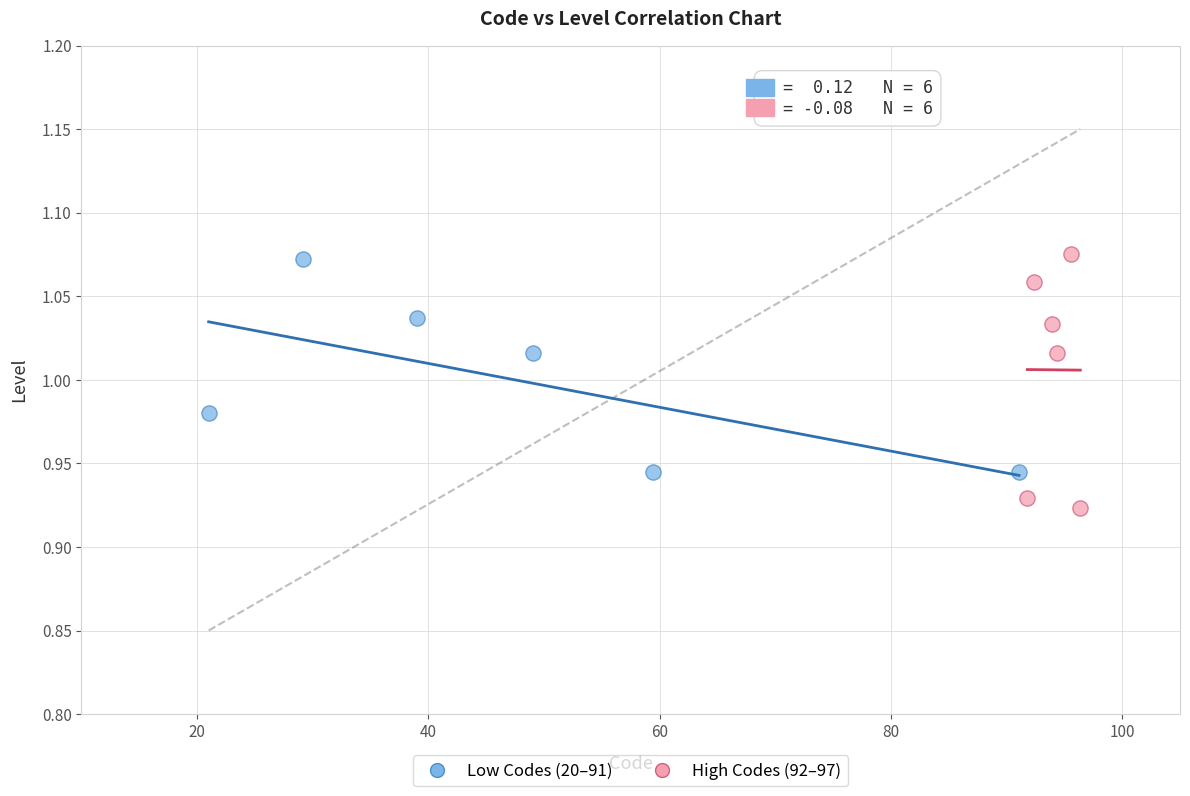

Which series has the widest spread of Y values?

High Codes (92–97)